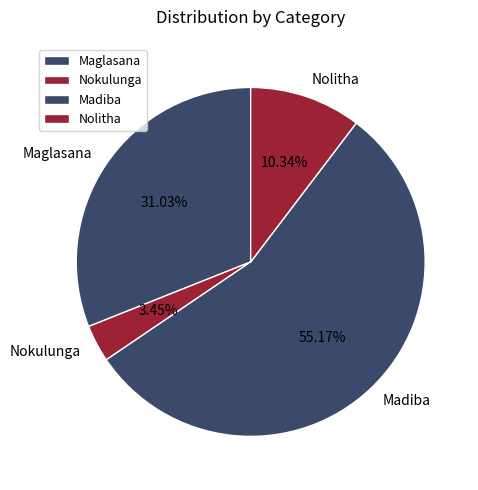

Does any single category account for the majority?

Yes